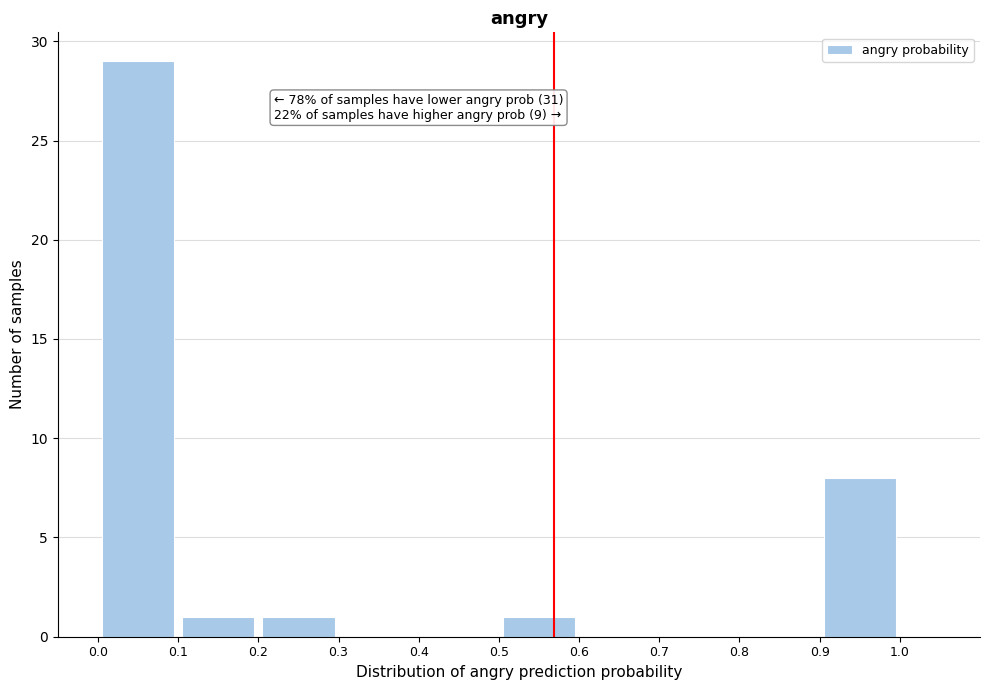

Which range on the x-axis has the tallest bar?

0.0 to 0.1